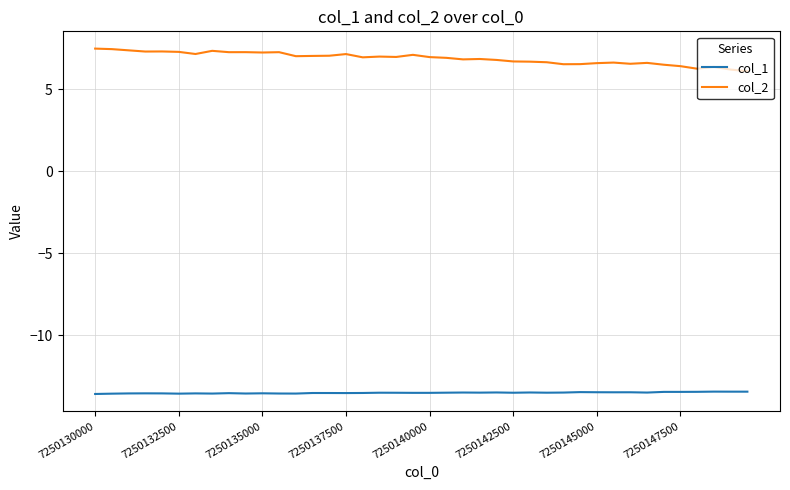

Rank the series by their maximum value, from lowest to highest.

col_1, col_2